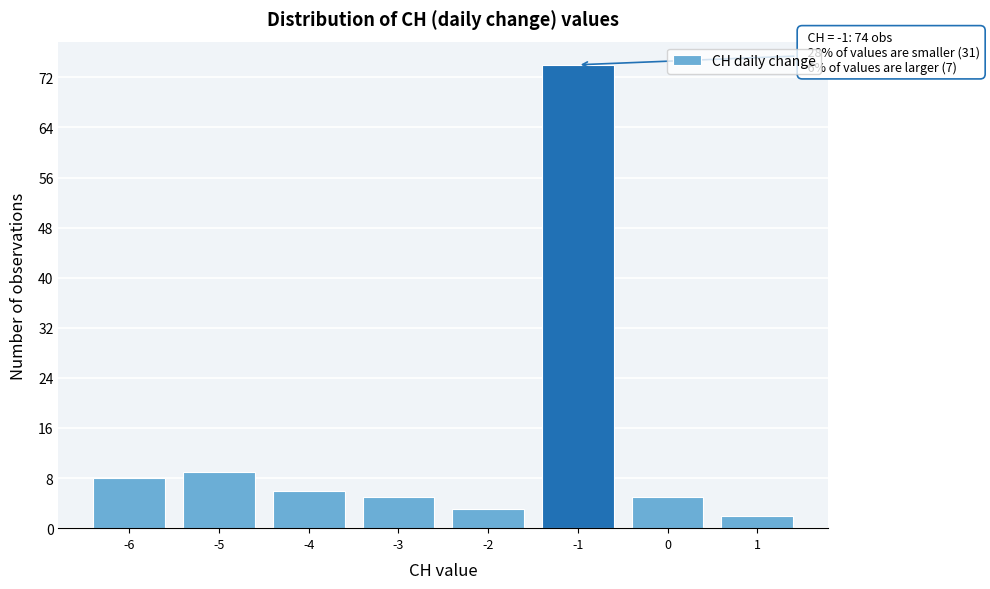

Reading right to left, list all the values displayed in this chart.

2	5	74	3	5	6	9	8